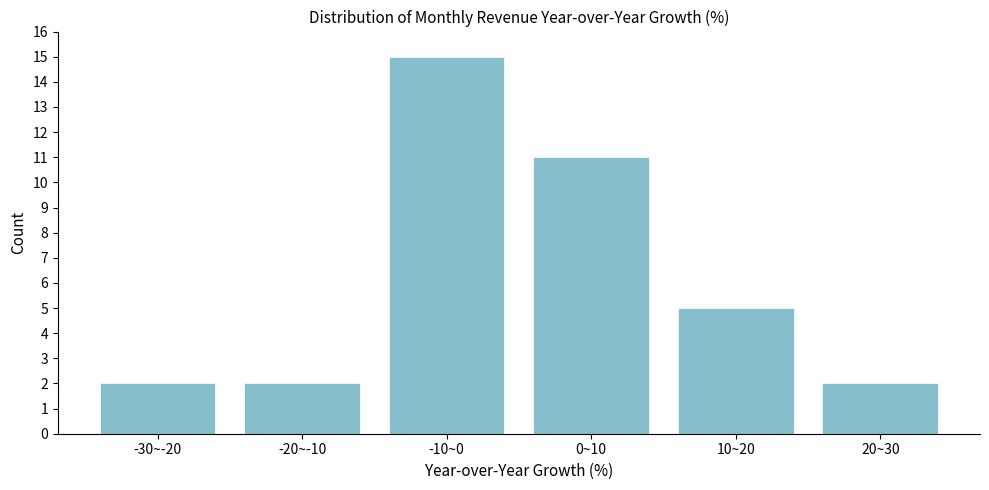

Reading left to right, list all the values displayed in this chart.

2	2	15	11	5	2